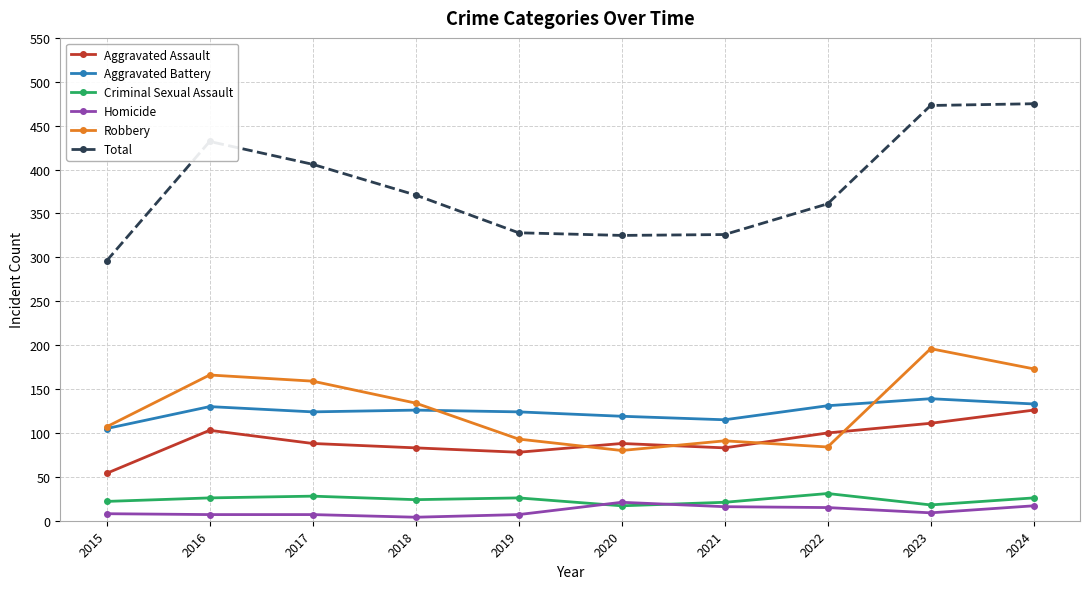

How many lines are shown in the chart?

6